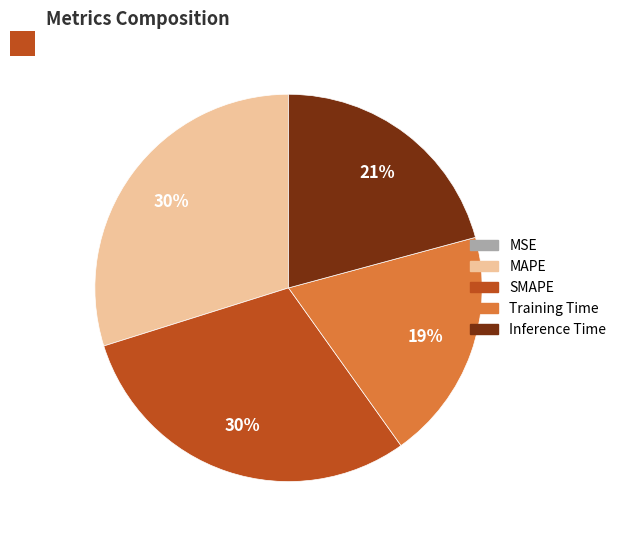

What percentage is the SMAPE slice, to the nearest percent?

30%